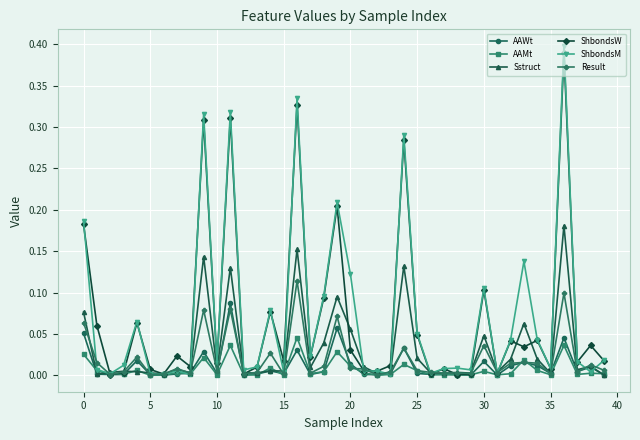

Which series ends up on top after the final intersection of ShbondsM and Result?

ShbondsM